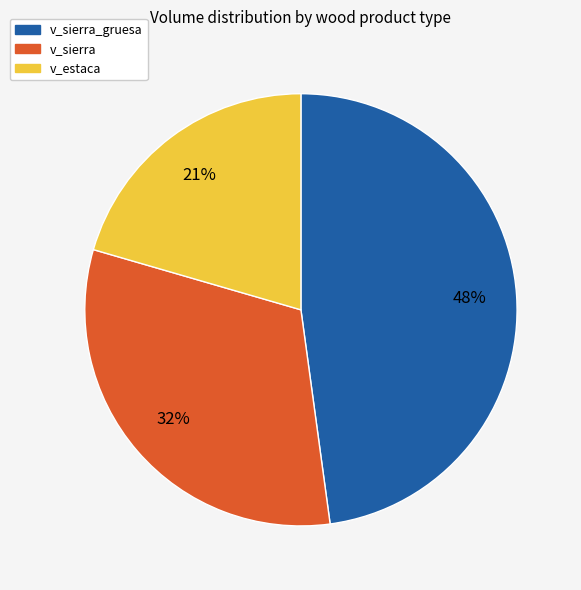

Is there any slice that represents more than half of the pie?

No